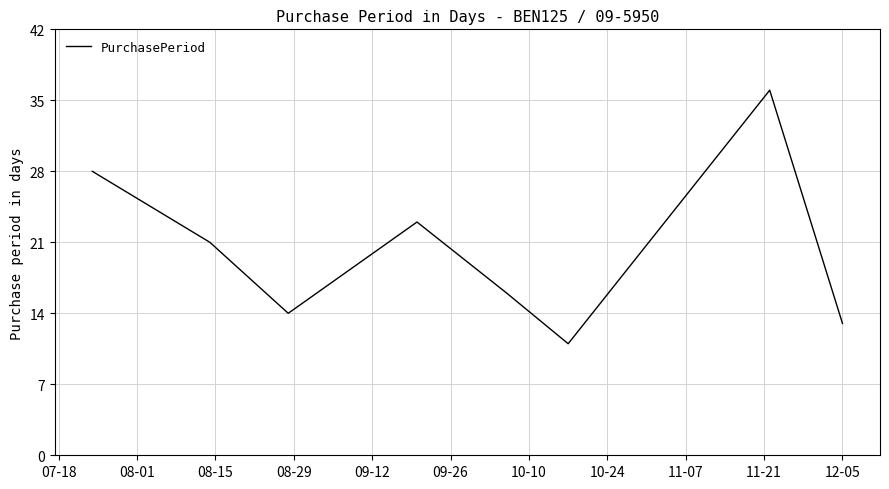

What is the difference between the maximum and second lowest values?

23